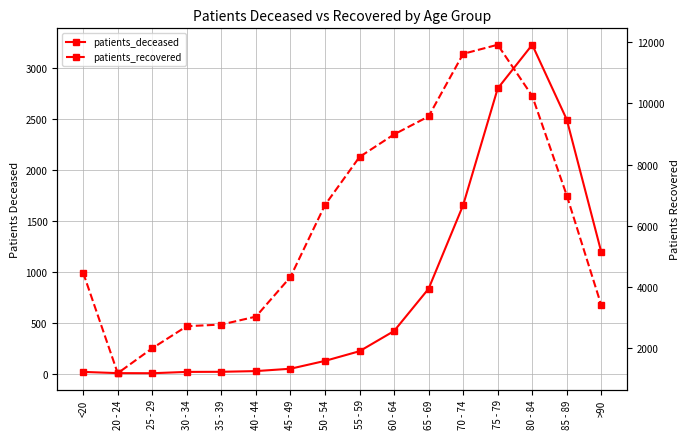

Which series changed the most between 40 - 44 and 45 - 49?

patients_recovered